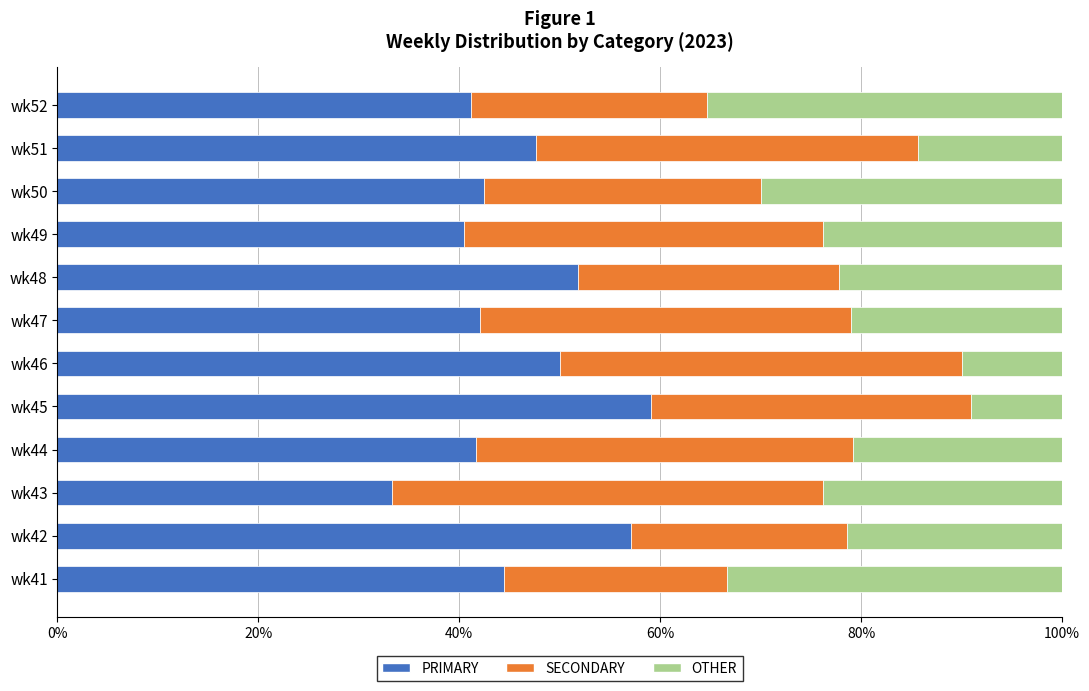

What is the total value across all series at wk47?

100.0